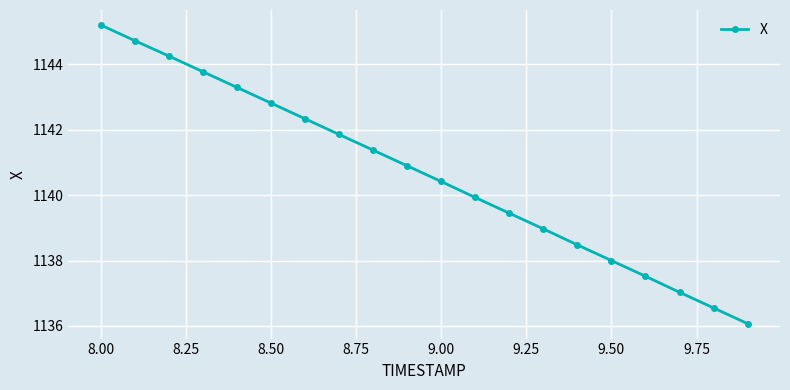

How many values are below 1140?

9